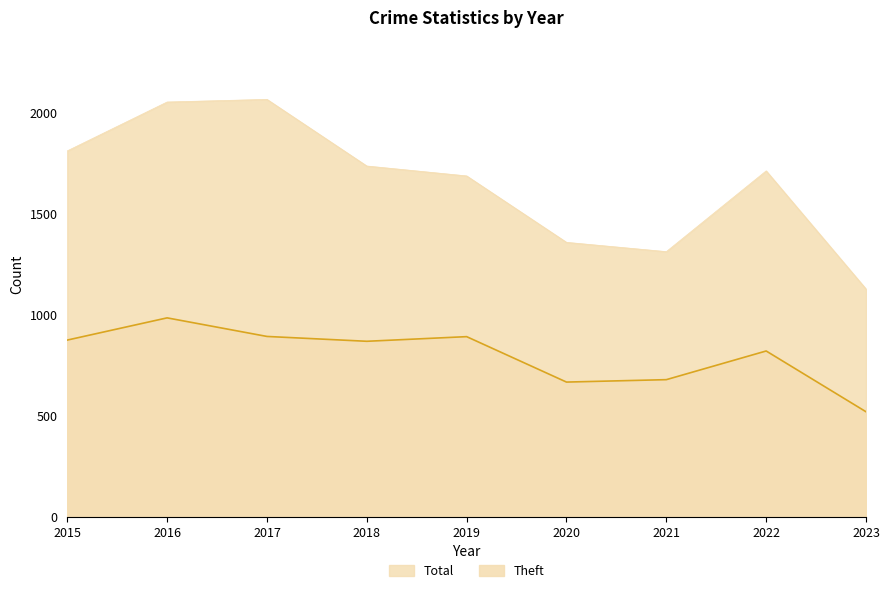

Is the value of Total at 2020 greater than the value of Theft at 2017?

Yes